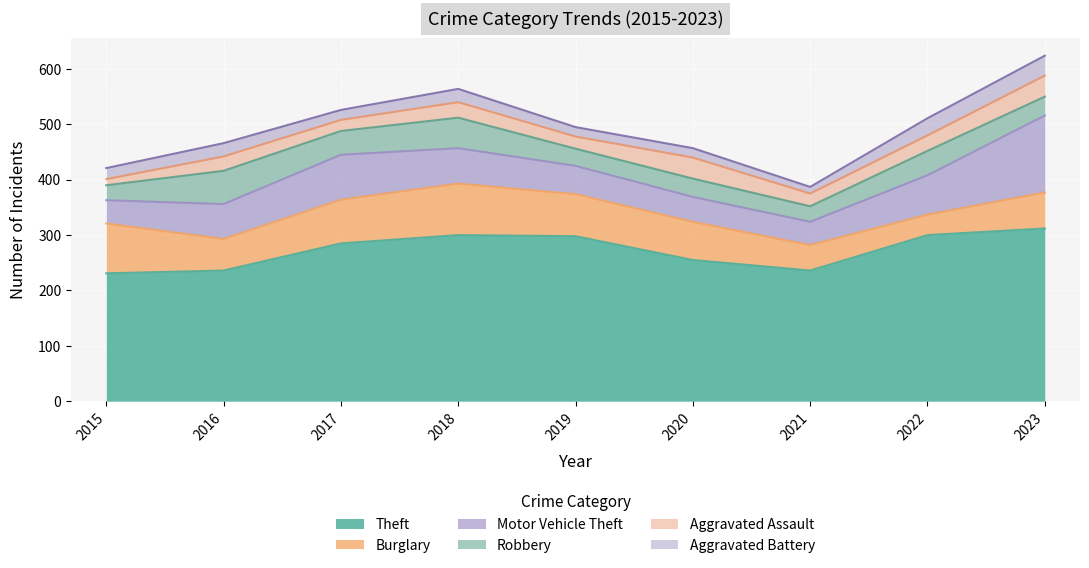

What are all the series names shown in the legend?

Theft, Burglary, Motor Vehicle Theft, Robbery, Aggravated Assault, Aggravated Battery